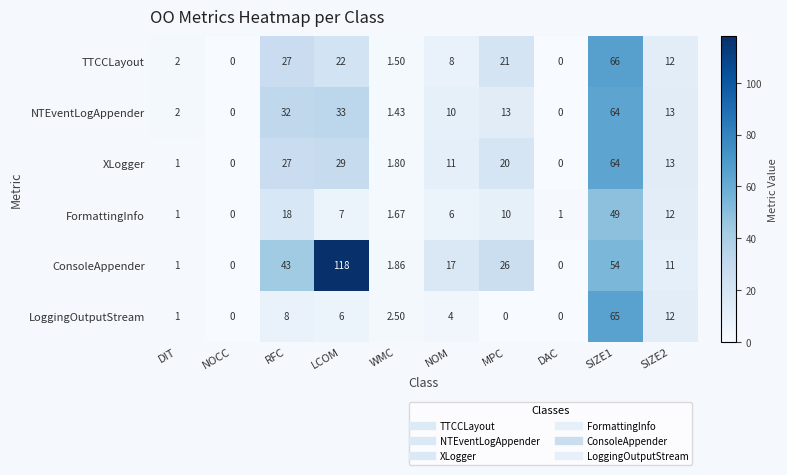

Which label corresponds to the largest value in the chart?

LCOM